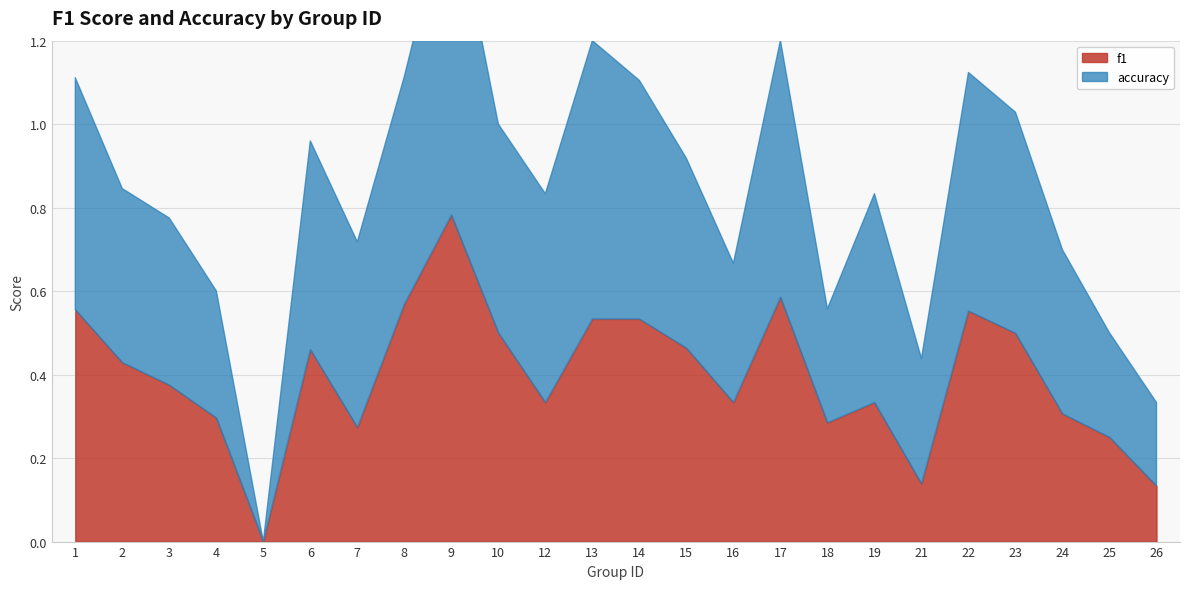

True or false: f1 has more than 0 interior local peaks.

True